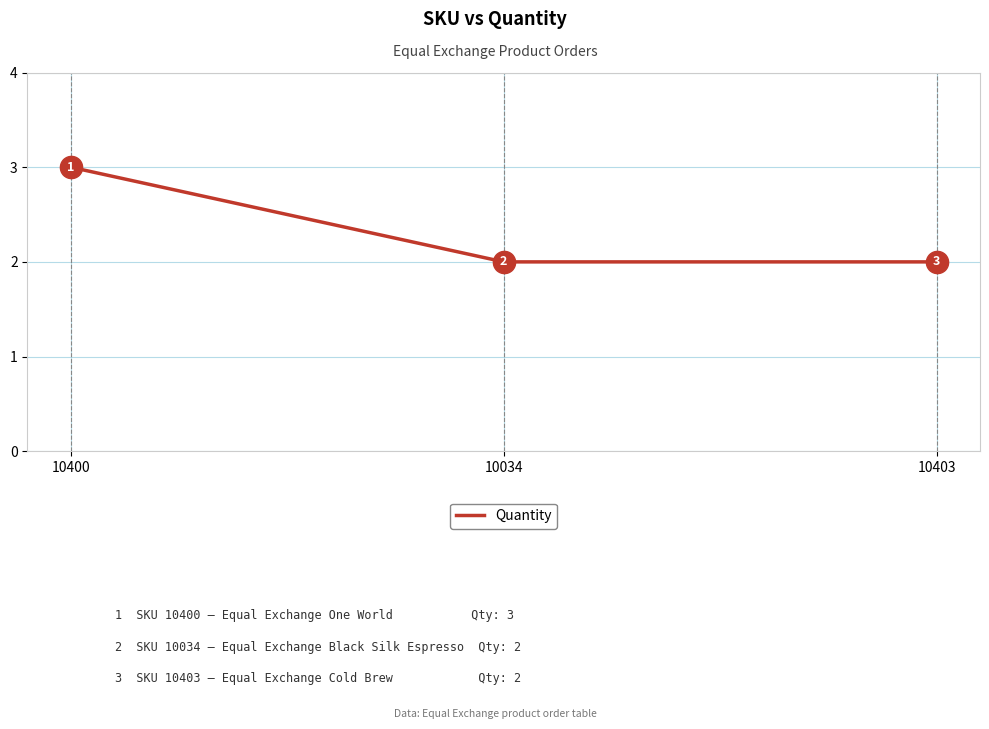

What position from the right is 10034?

2